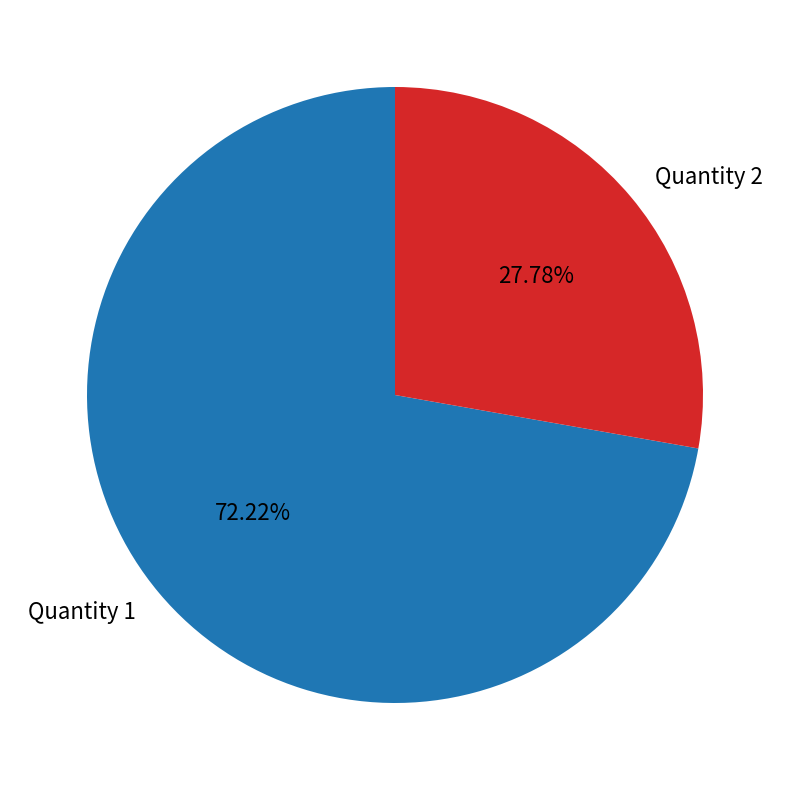

Is it true that Quantity 1 is 72% of the pie?

True